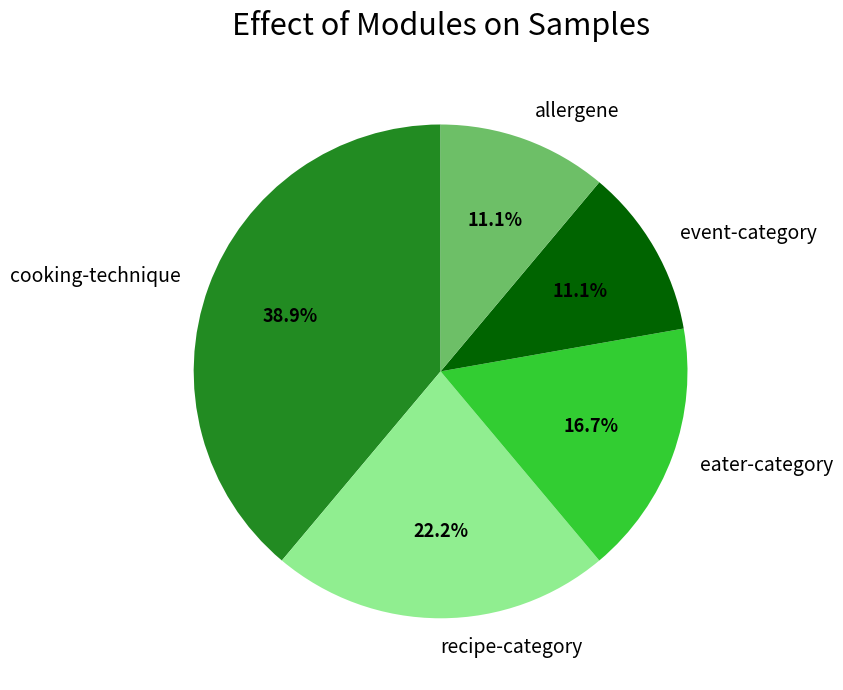

How much of the chart is everything except recipe-category?

77.8%